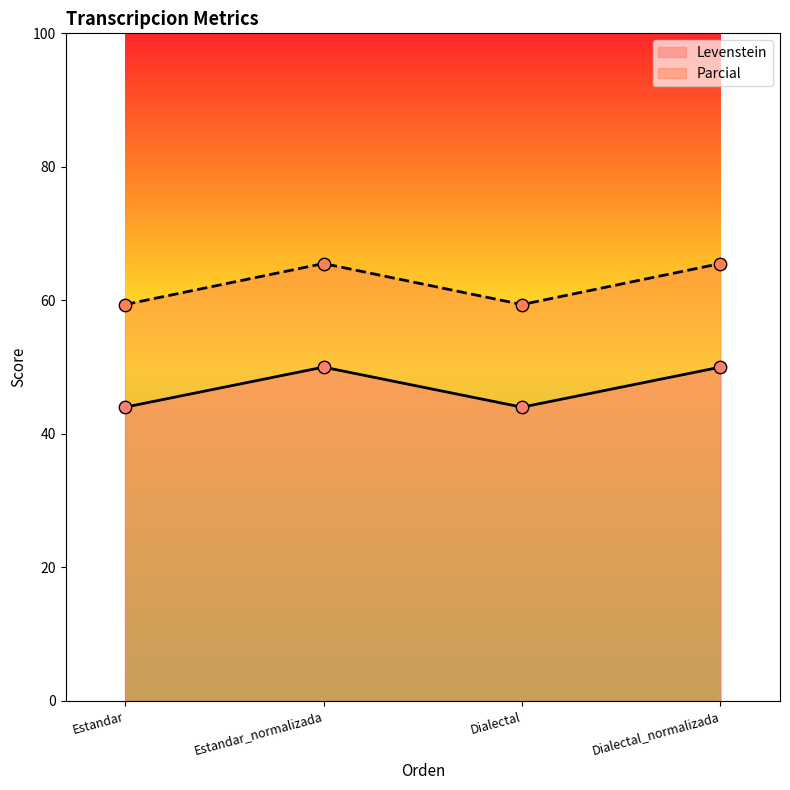

Which series contains the highest Y value?

Parcial